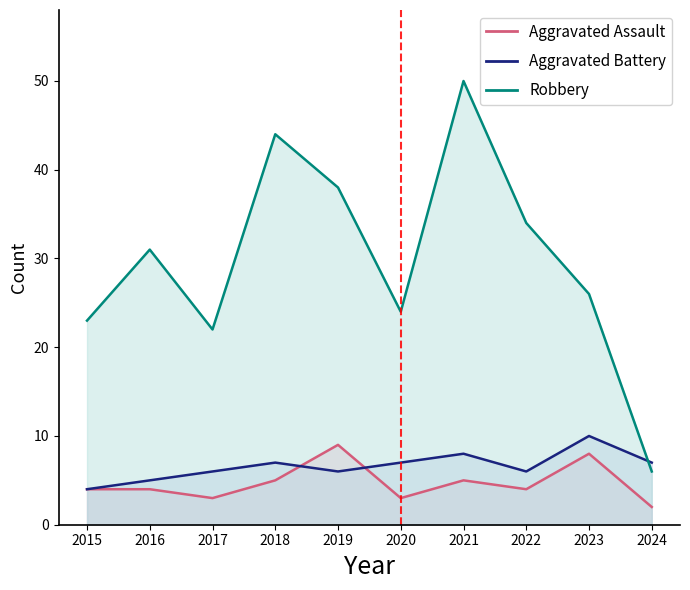

Rank the categories by Robbery value from highest to lowest.

2021, 2018, 2019, 2022, 2016, 2023, 2020, 2015, 2017, 2024